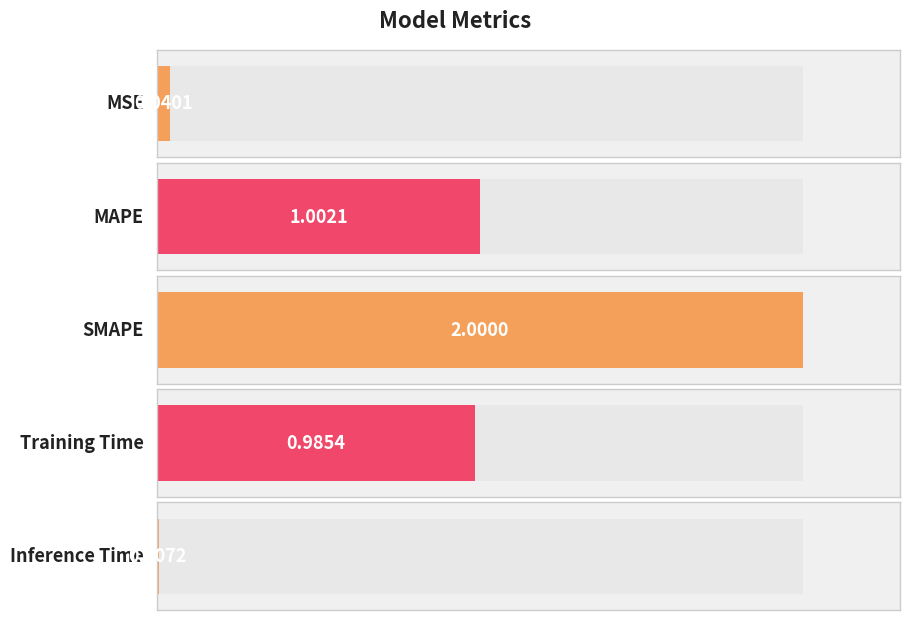

What is the sum of the values at MAPE and Inference Time?

1.0